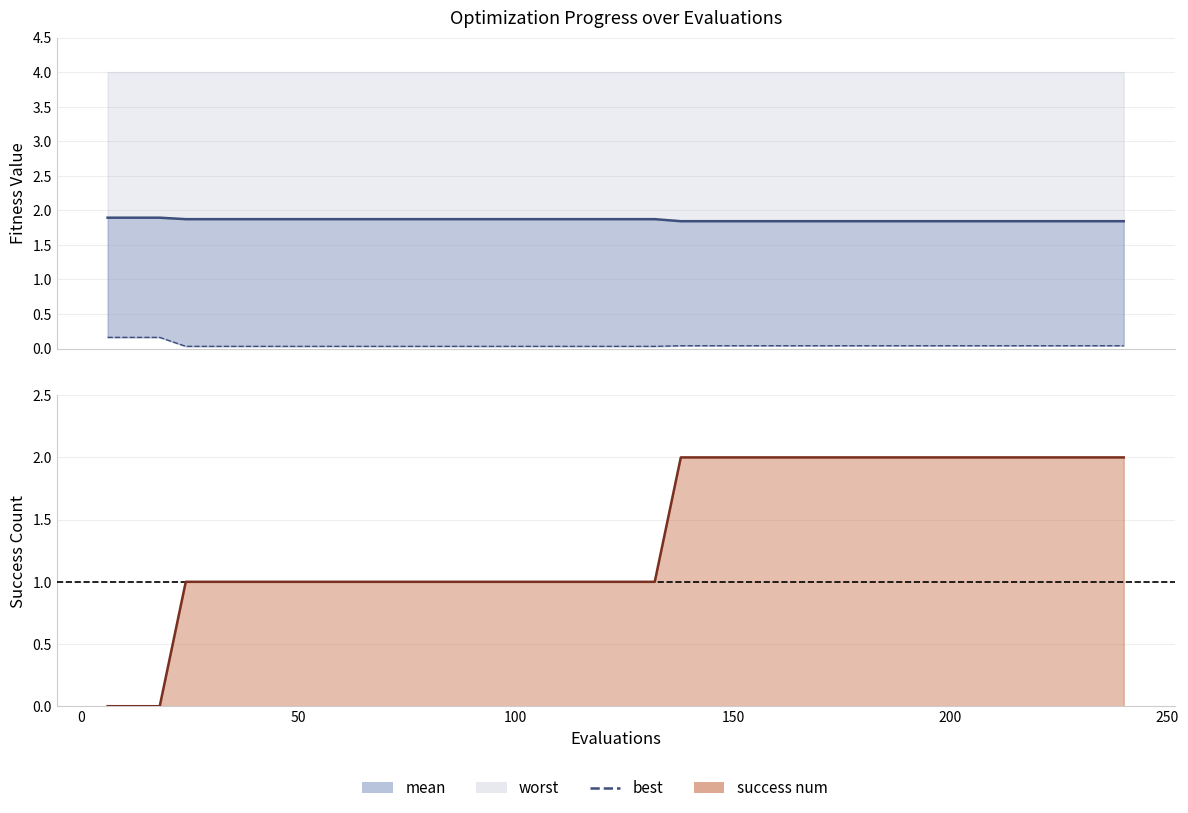

Is it true that mean equals 0.6 at 14?

False